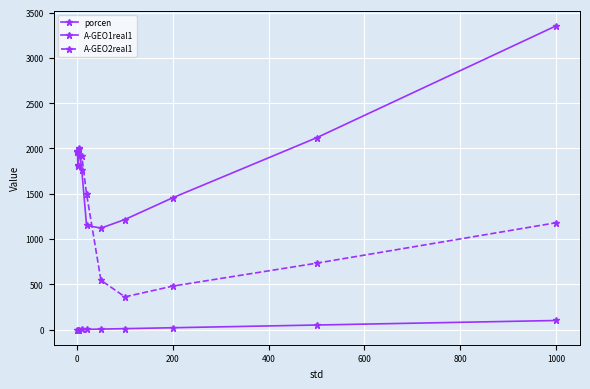

At how many categories does at least one series exceed 295?

10